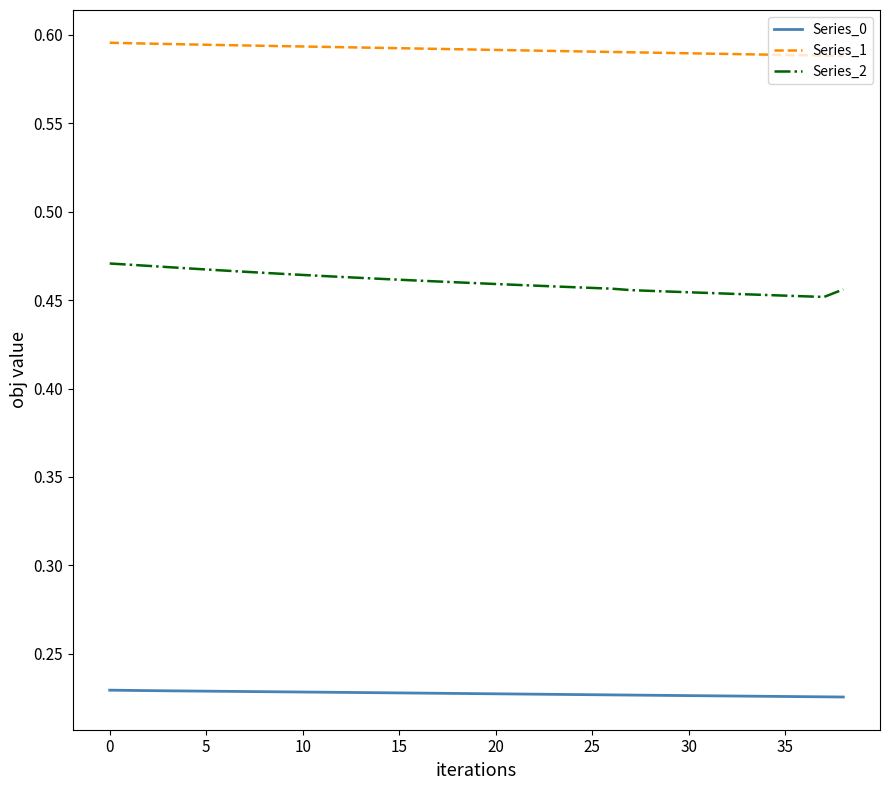

Does the chart have visible grid lines?

No